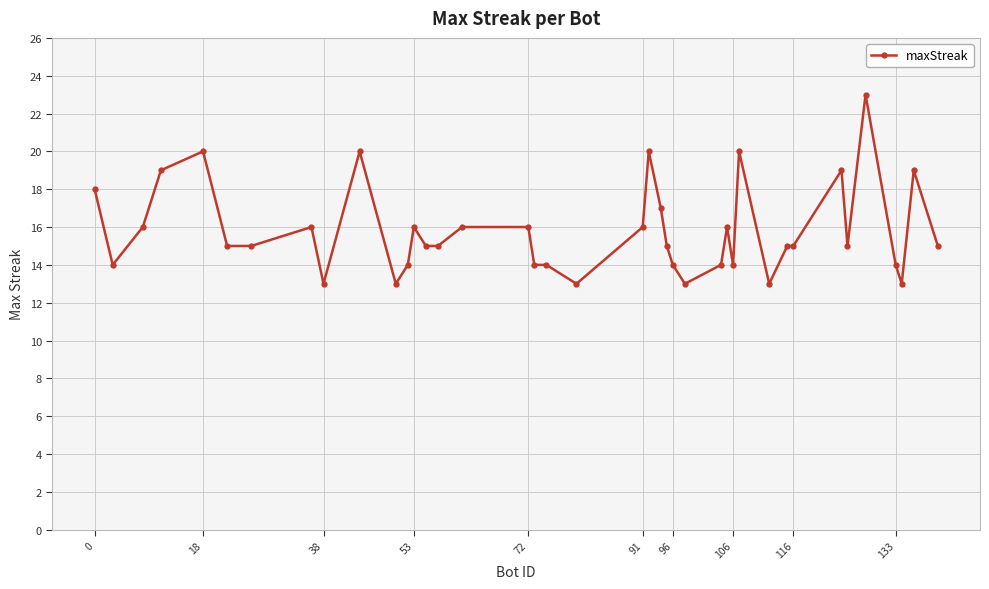

What is the difference between the second highest and second lowest values?

7